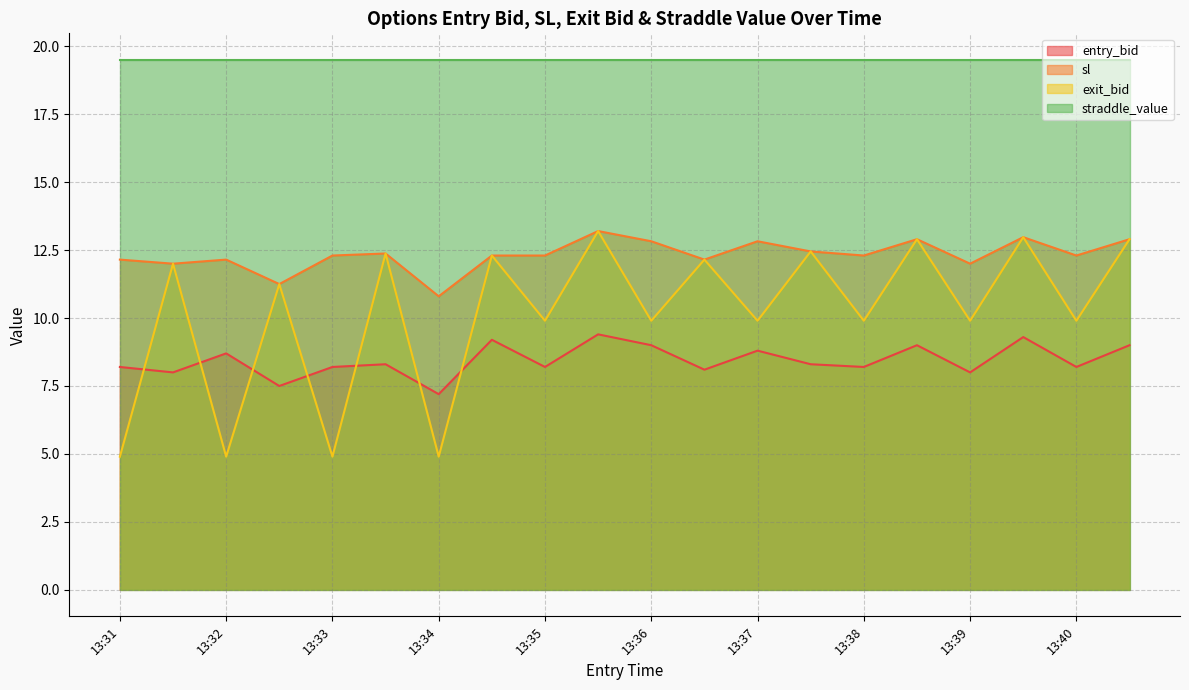

What is the sum of the sl values at 13:32 and 13:31?

24.3